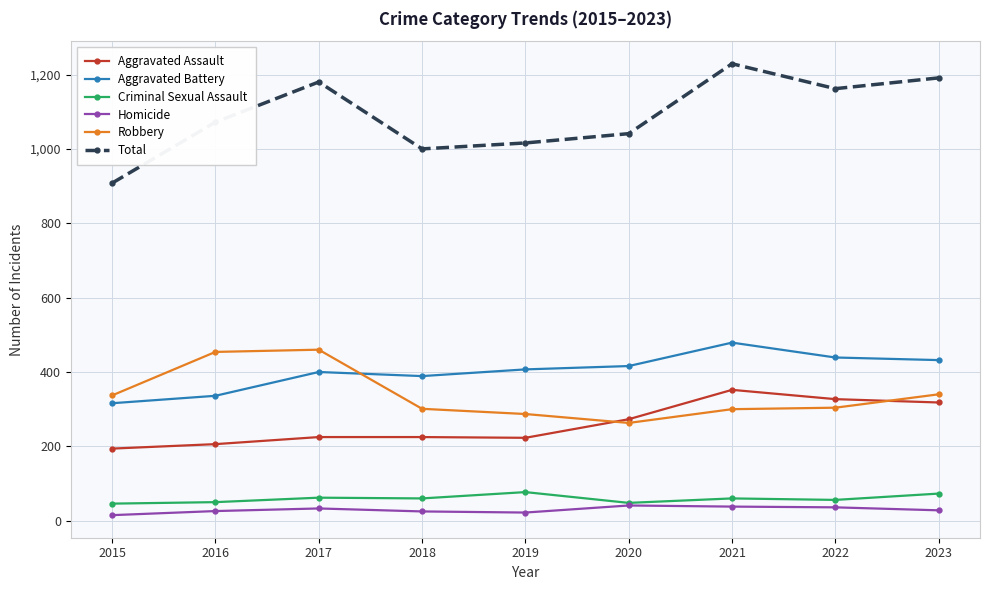

In Aggravated Assault, how many points are lower than both neighbors (excluding endpoints)?

1